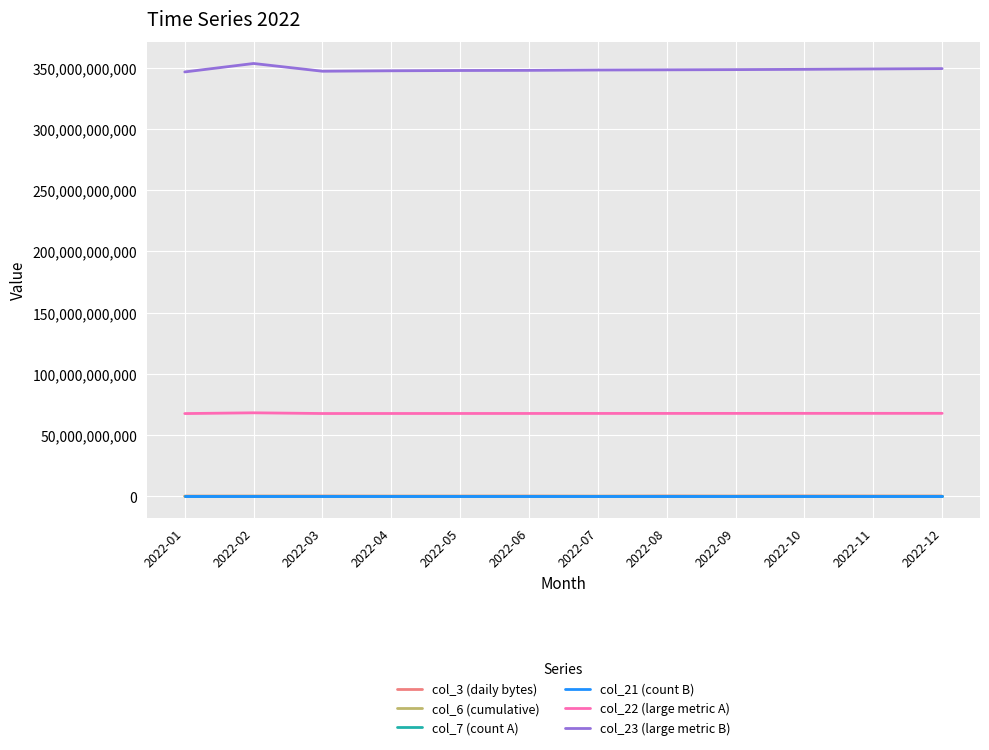

In col_7 (count A), how many points are lower than both neighbors (excluding endpoints)?

1